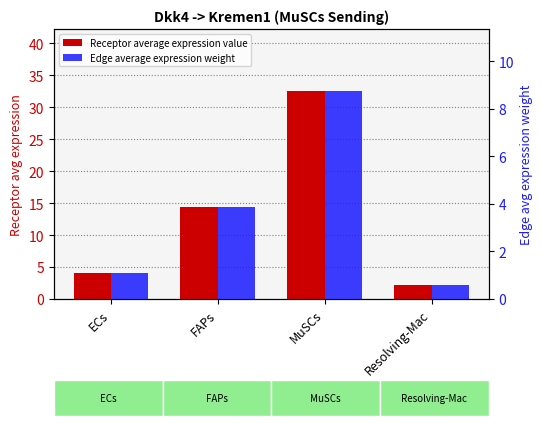

What is the difference between the second highest and minimum values in the Edge average expression weight series?

3.3